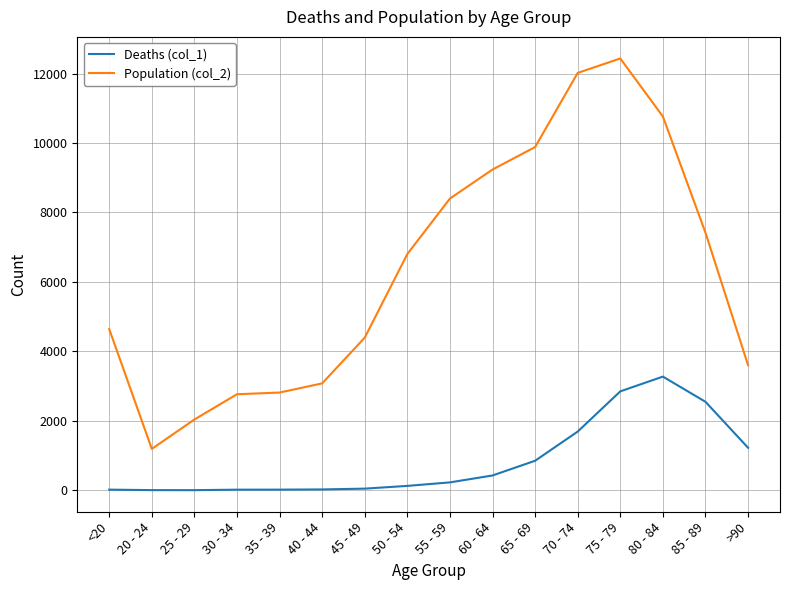

True or false: Population (col_2) and Deaths (col_1) cross at least once.

False